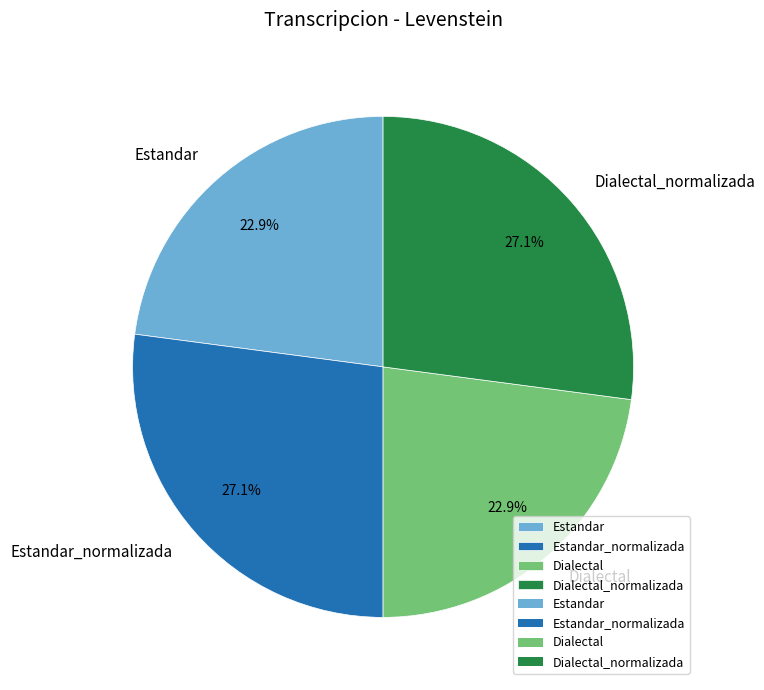

Approximately how many times larger is the value at Dialectal compared to Estandar_normalizada?

0.8